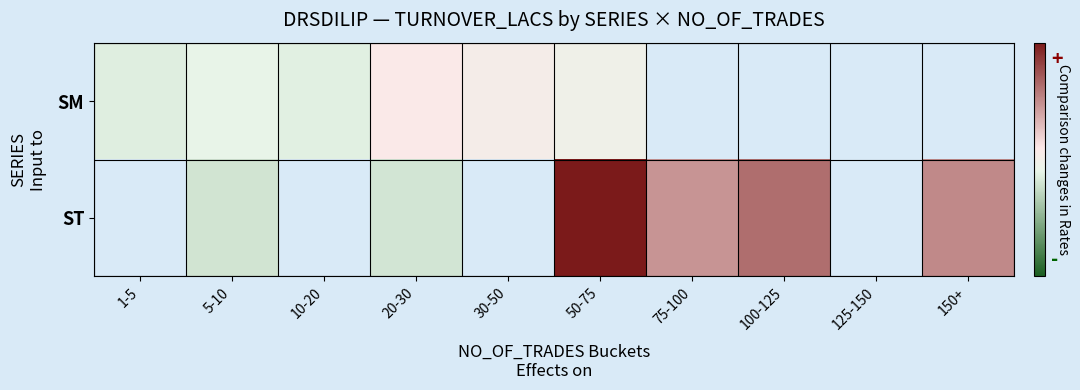

Is it true that ST equals 252.5 at 75-100?

True